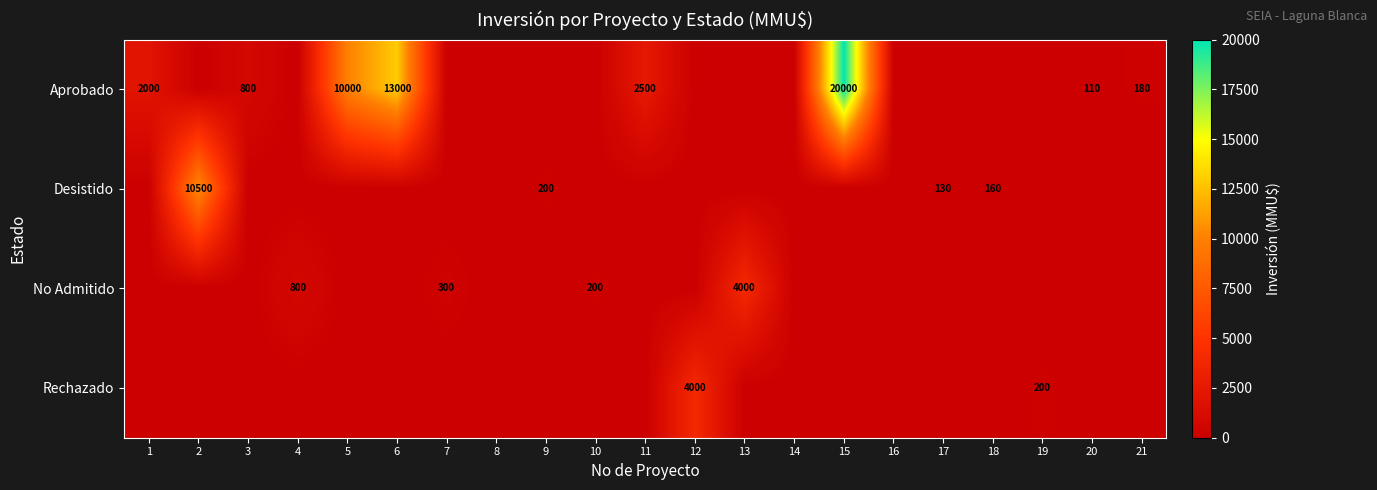

The Desistido series shows 130 at 17. True or false?

True